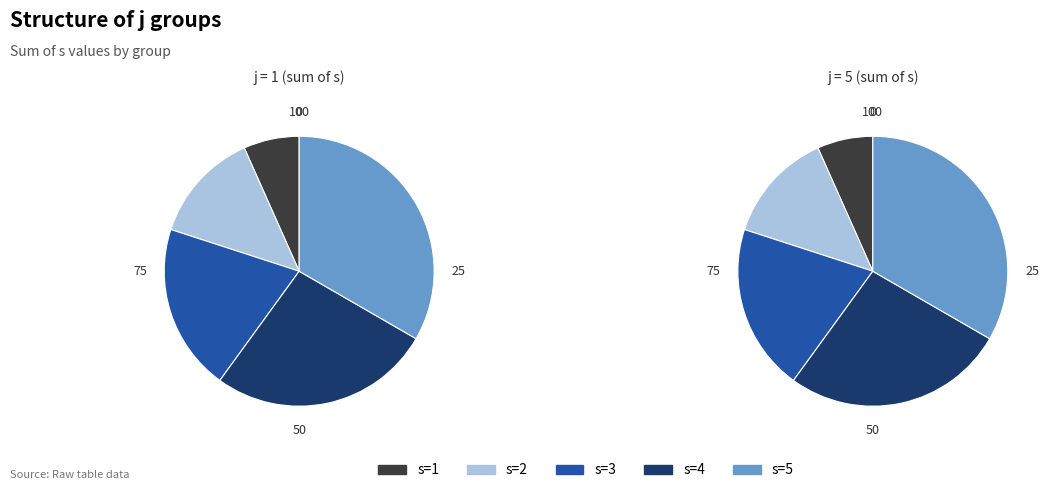

Rank the series at s=3 from lowest to highest value.

j=1, j=5